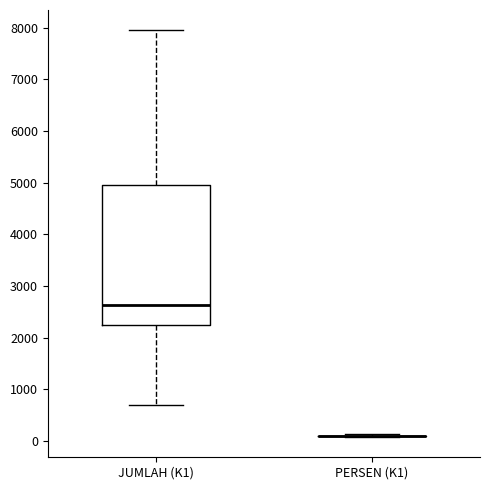

Reading left to right, read every box against the y-axis: the position of its median line, the range the box covers, and the ends of its whiskers. The values are not printed on the chart, so give them approximately, as read against the axis.

JUMLAH (K1): median 2600, box 2200 to 5000, whiskers 700 to 8000
PERSEN (K1): box collapsed to a line at 100, whiskers 100 to 100